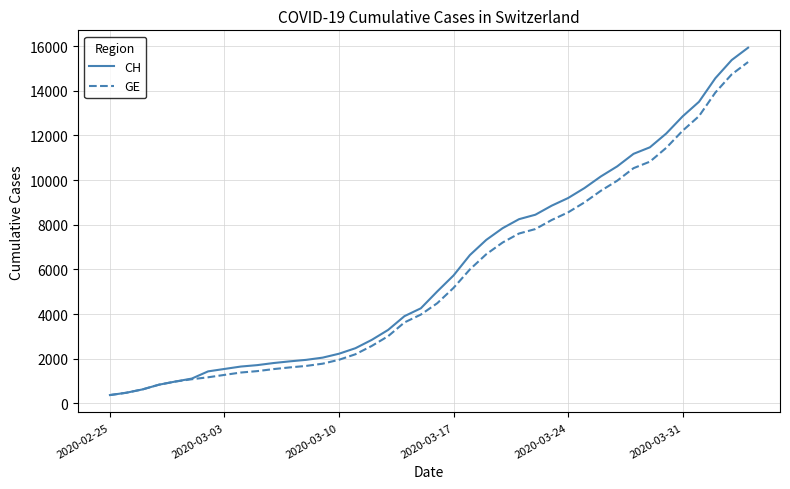

Which series has the largest range (max minus min)?

CH